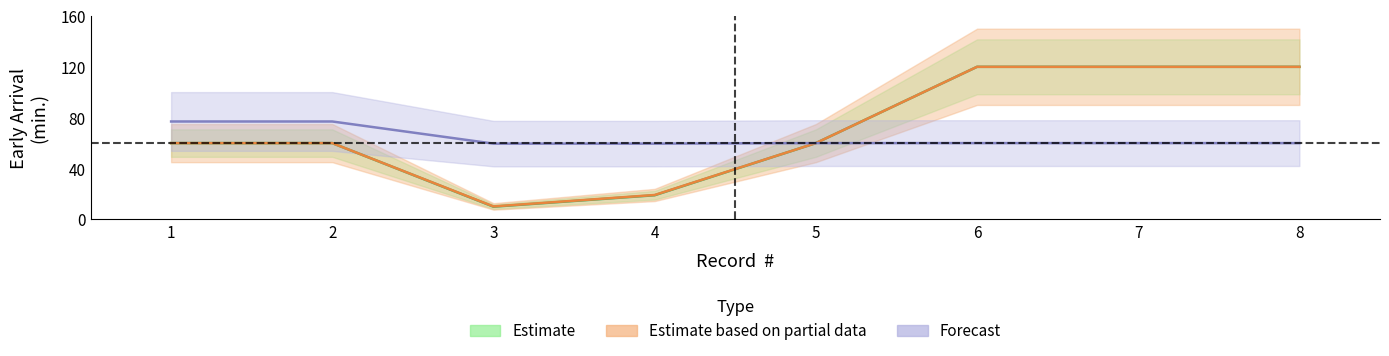

Reading right to left, transcribe all the data shown in this chart.

LLegadas Tempranas ( min. ): 120.0	120.0	120.0	60.0	19.0	10.0	60.0	60.0
LLegadas Tempranas ( hr. ): 120.0	120.0	120.0	60.0	19.2	10.2	60.0	60.0
HR x $: 60.0	60.0	60.0	60.0	59.6	59.6	77.0	77.0